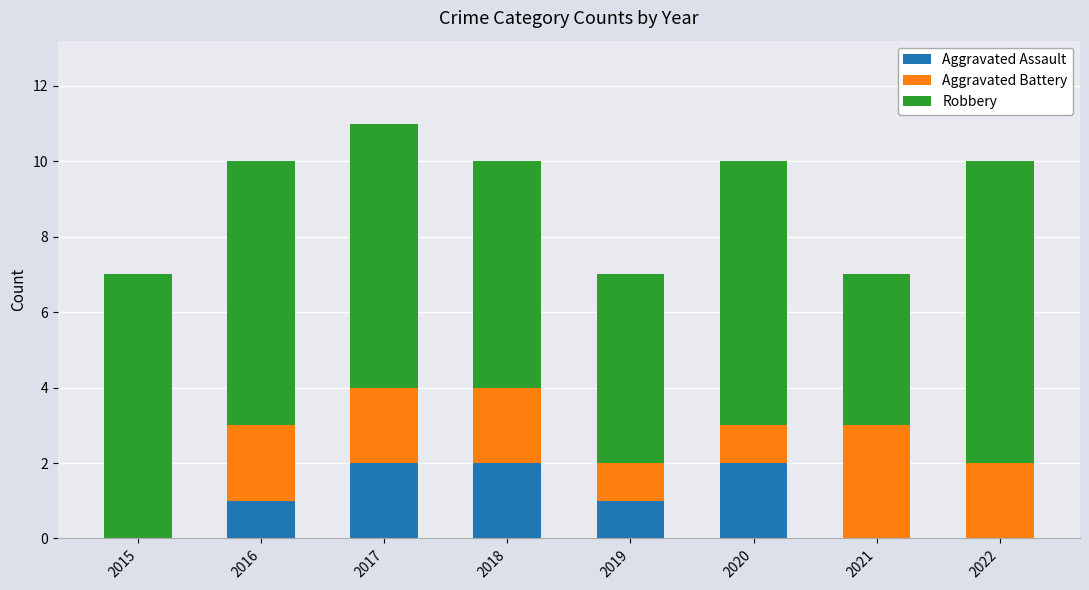

What is the total value across all series at 2021?

7